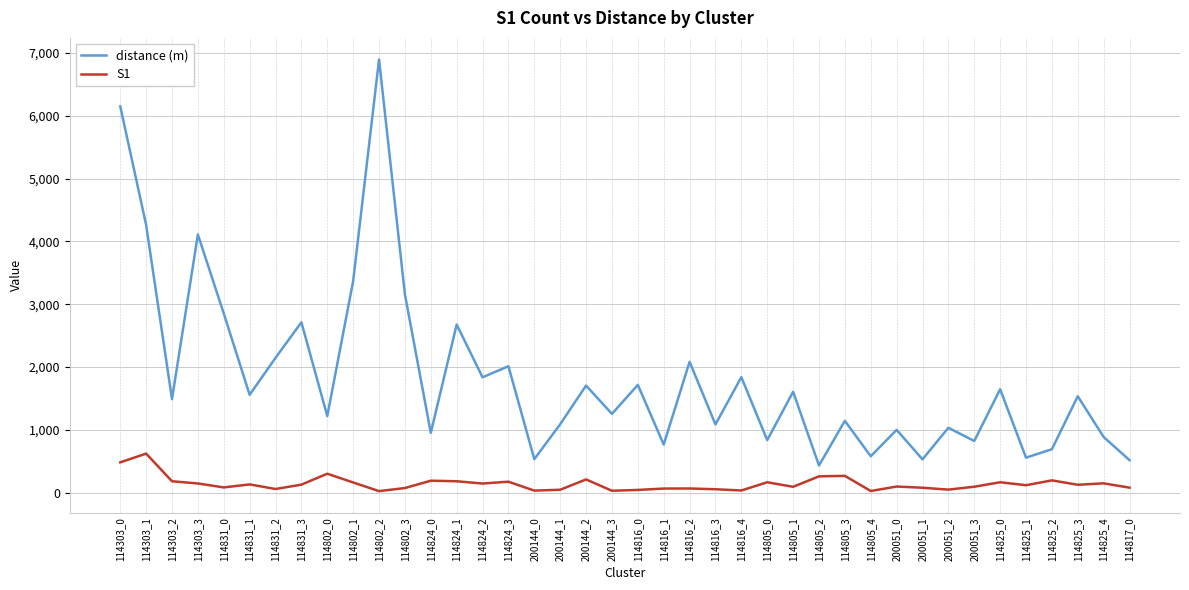

Does the chart display data point markers on the line(s)?

No